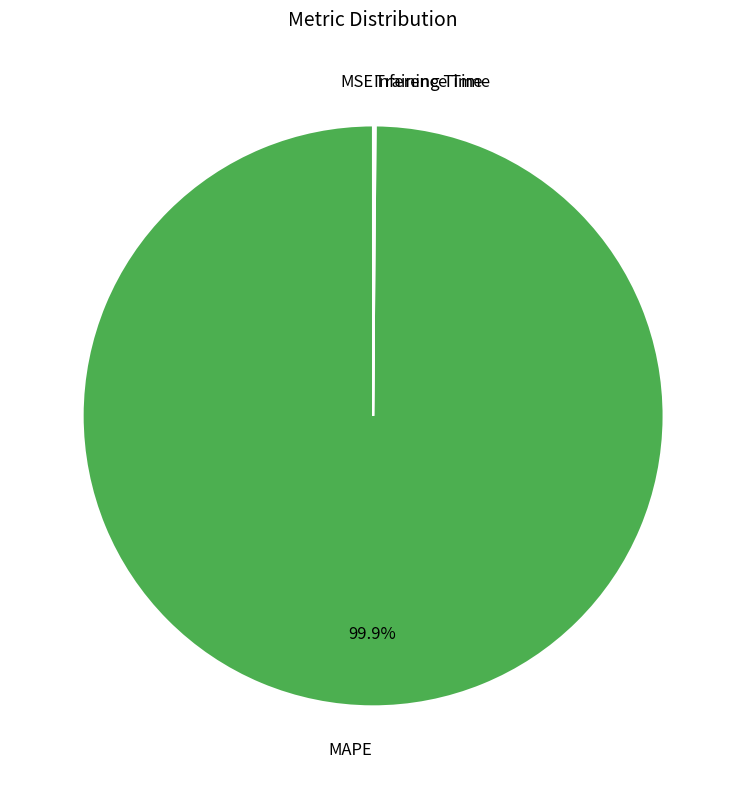

Does any single category account for the majority?

Yes